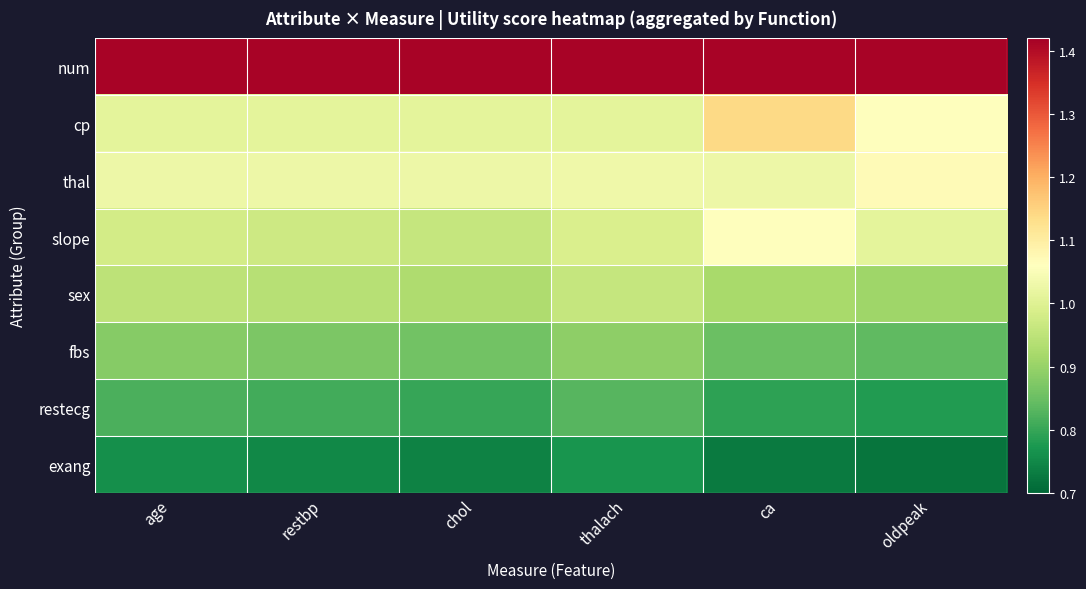

Reading left to right, extract all data points from this chart.

num: age=1.4	restbp=1.4	chol=1.4	thalach=1.4	ca=1.4	oldpeak=1.4
cp: age=1.0	restbp=1.0	chol=1.0	thalach=1.0	ca=1.1	oldpeak=1.1
thal: age=1.0	restbp=1.0	chol=1.0	thalach=1.0	ca=1.0	oldpeak=1.1
slope: age=1.0	restbp=1.0	chol=1.0	thalach=1.0	ca=1.1	oldpeak=1.0
sex: age=0.9	restbp=0.9	chol=0.9	thalach=1.0	ca=0.9	oldpeak=0.9
fbs: age=0.9	restbp=0.9	chol=0.9	thalach=0.9	ca=0.8	oldpeak=0.8
restecg: age=0.8	restbp=0.8	chol=0.8	thalach=0.8	ca=0.8	oldpeak=0.8
exang: age=0.8	restbp=0.8	chol=0.7	thalach=0.8	ca=0.7	oldpeak=0.7